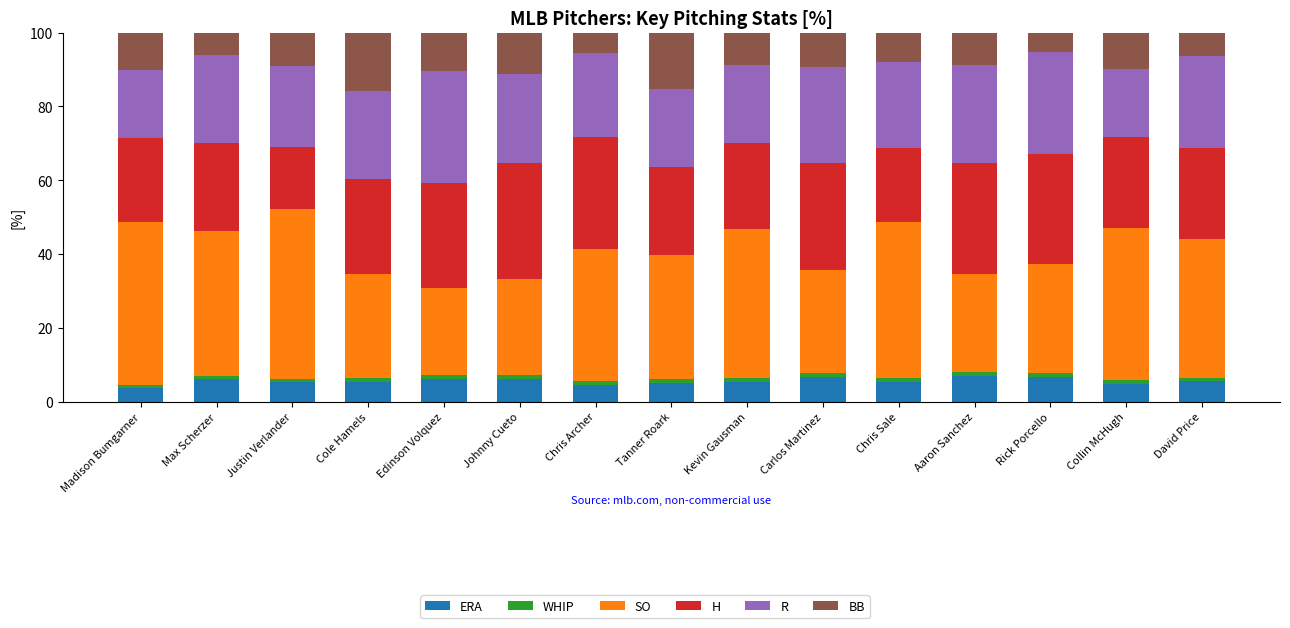

What are all the series names shown in the legend?

ERA, WHIP, SO, H, R, BB